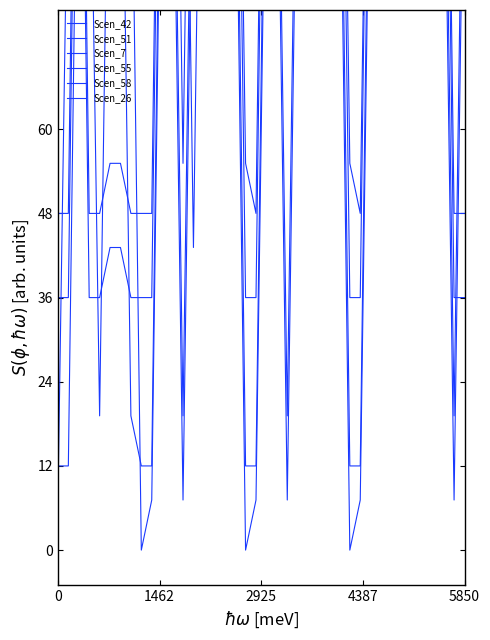

What is the minimum value for Scen_26?

171.8